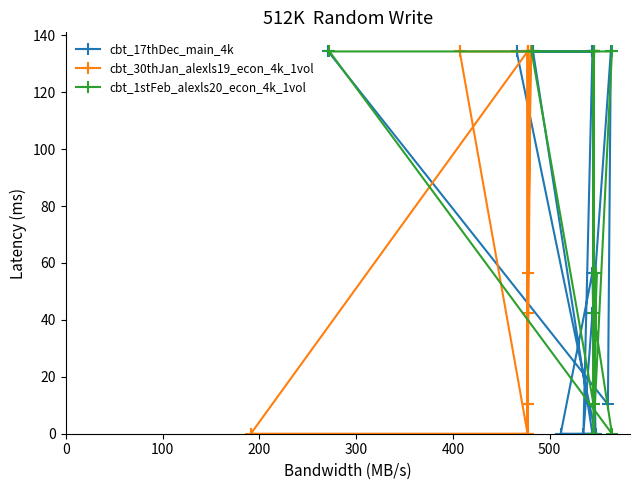

What is the greatest value displayed?

134.3